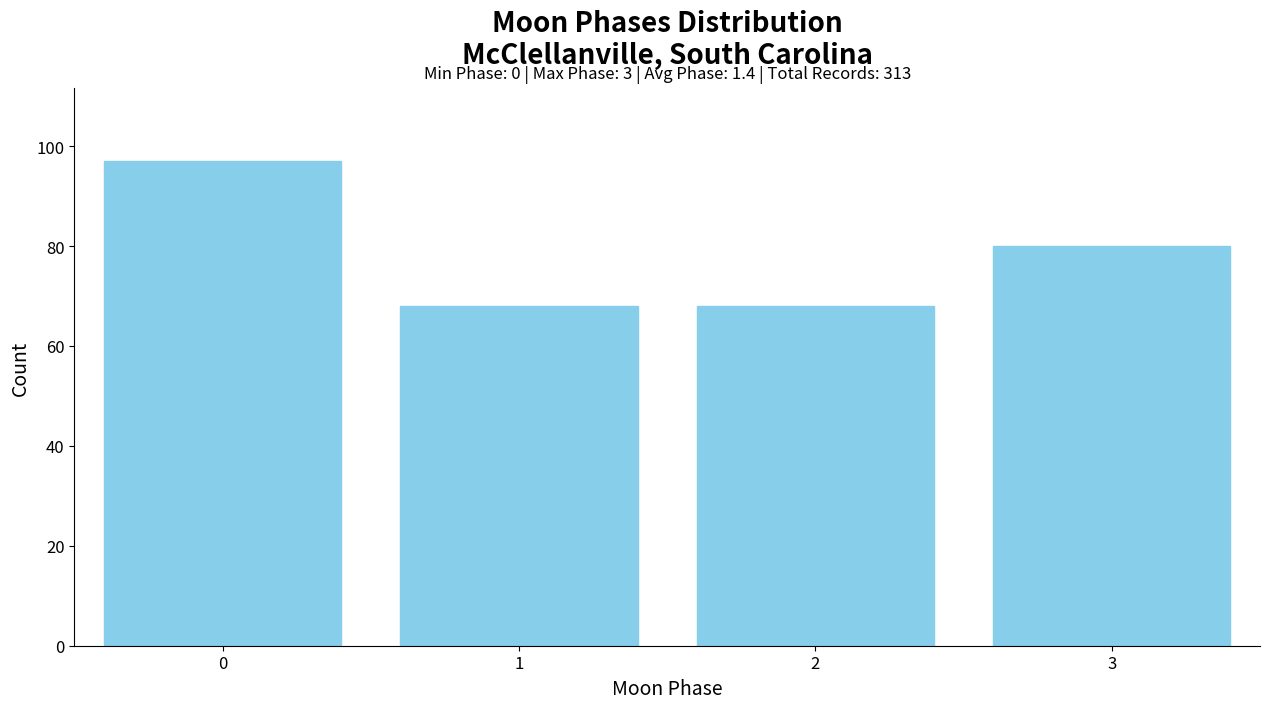

Reading left to right, list all the values displayed in this chart.

0=97	1=68	2=68	3=80